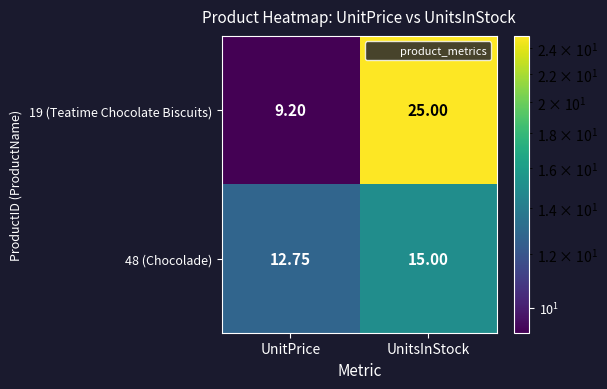

At which category is the sum across all series the highest?

UnitsInStock